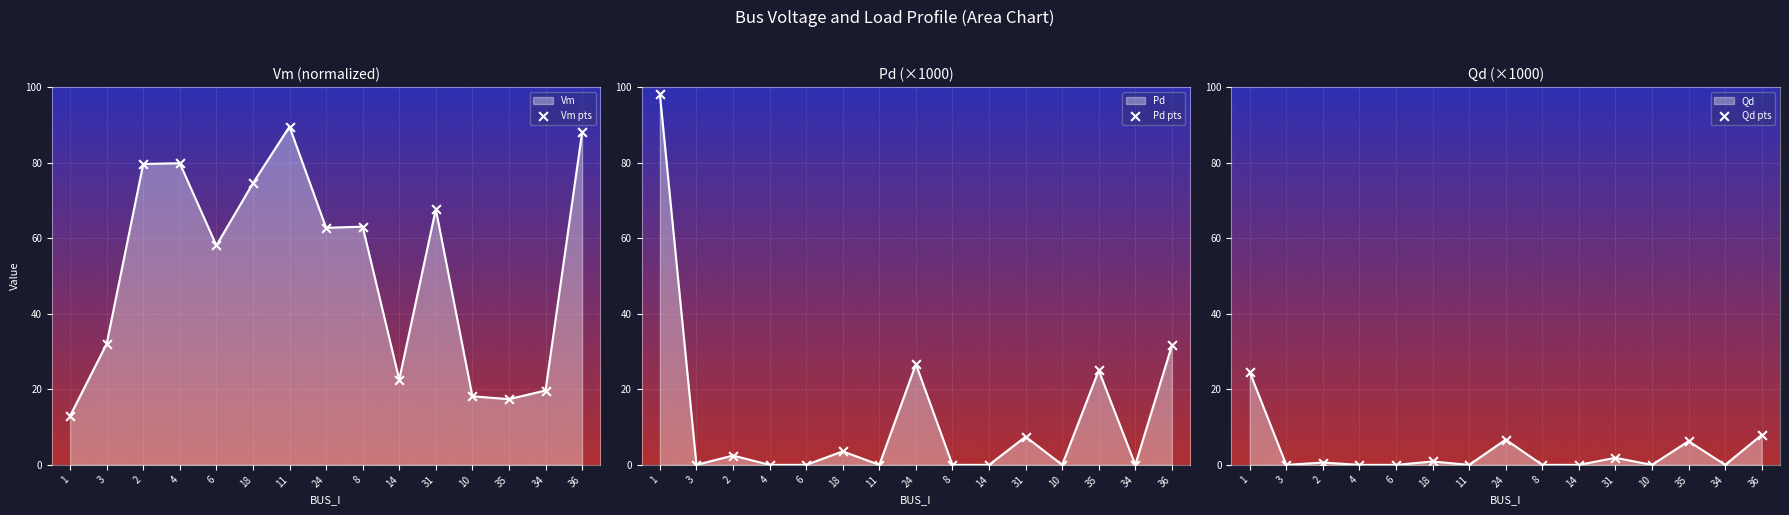

What is the total value across all series at 34?

19.7